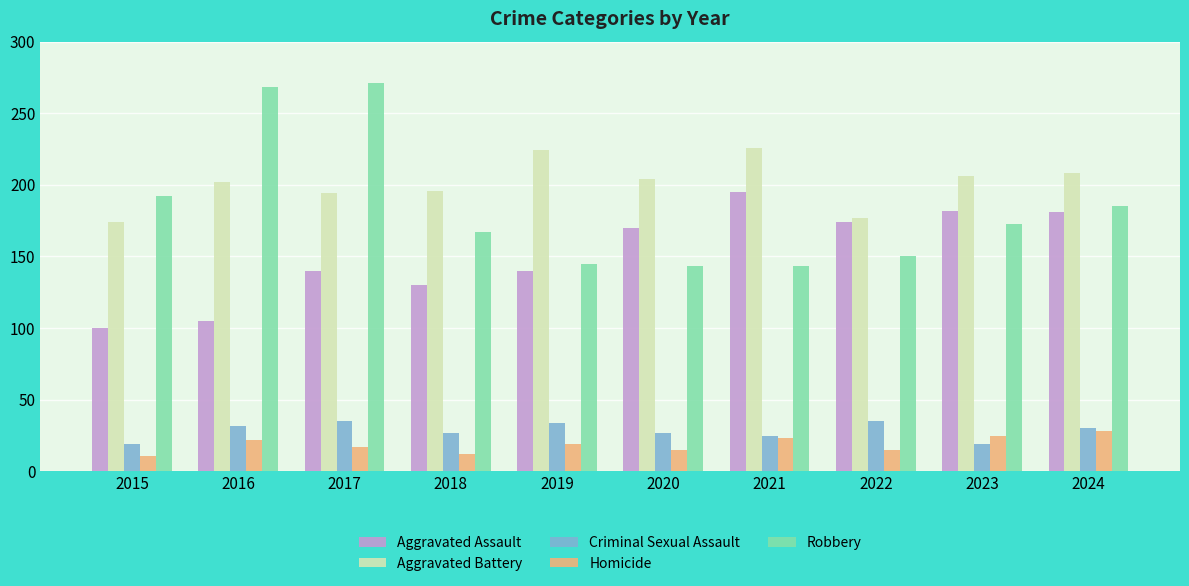

At how many categories does at least one series exceed 233?

2